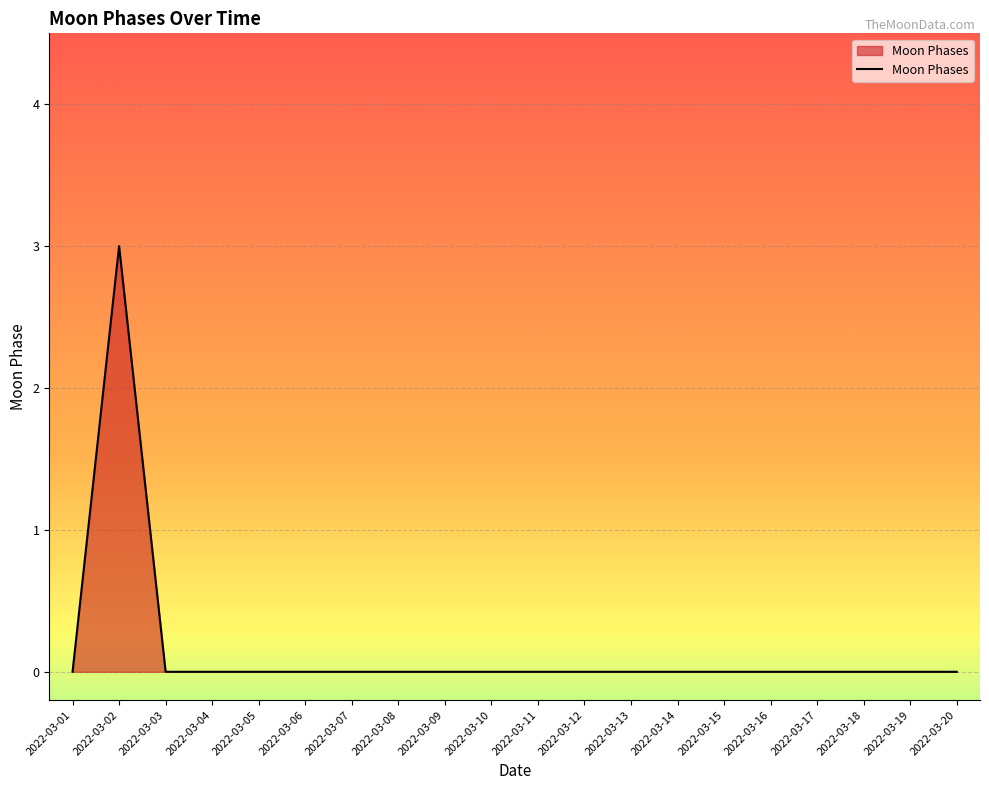

What is the difference between the maximum and minimum values?

3